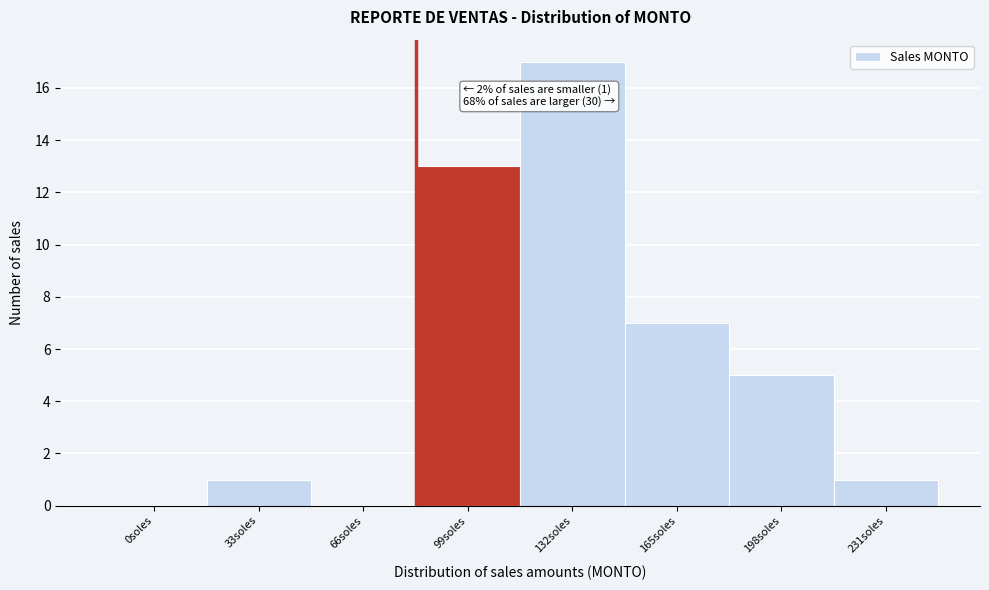

Reading left to right, list all the values displayed in this chart.

0soles=0	33soles=1	66soles=0	99soles=13	132soles=17	165soles=7	198soles=5	231soles=1